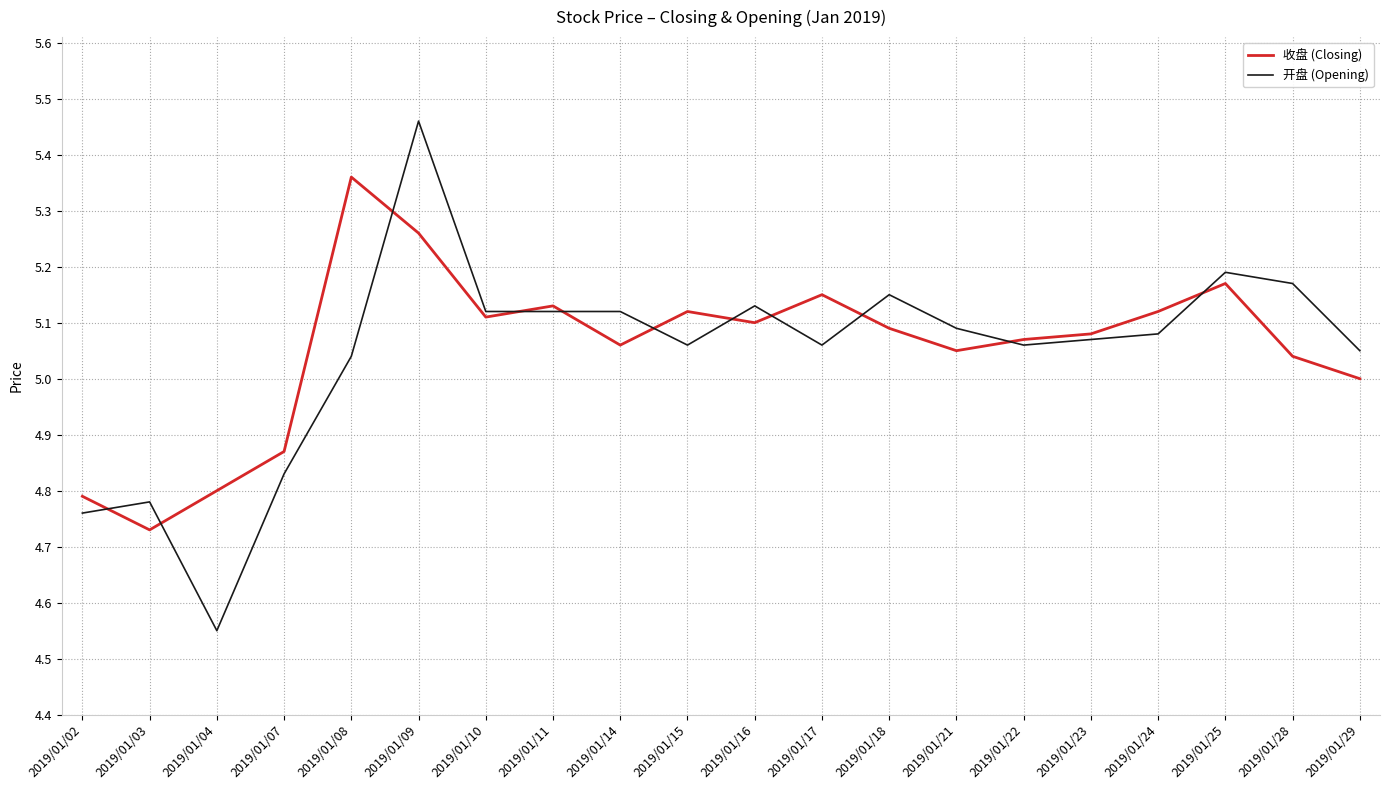

List the series in order of their peak value, lowest first.

收盘 (Closing), 开盘 (Opening)